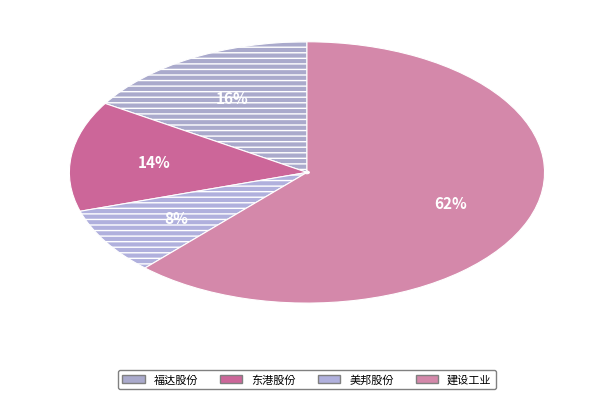

To the nearest percent, what percentage of the pie is 福达股份?

16%